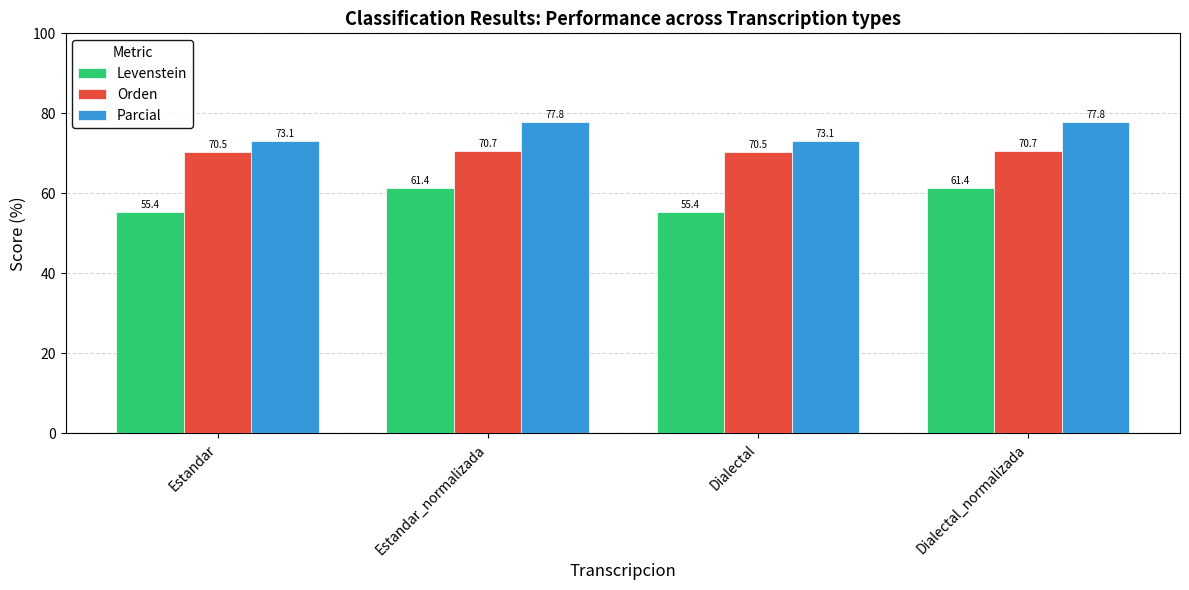

Count the Orden values in the range 70 to 71.

4